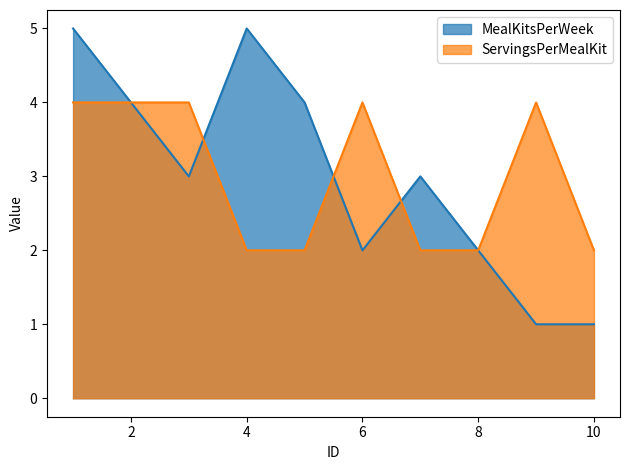

At which category is the sum across all series the highest?

1